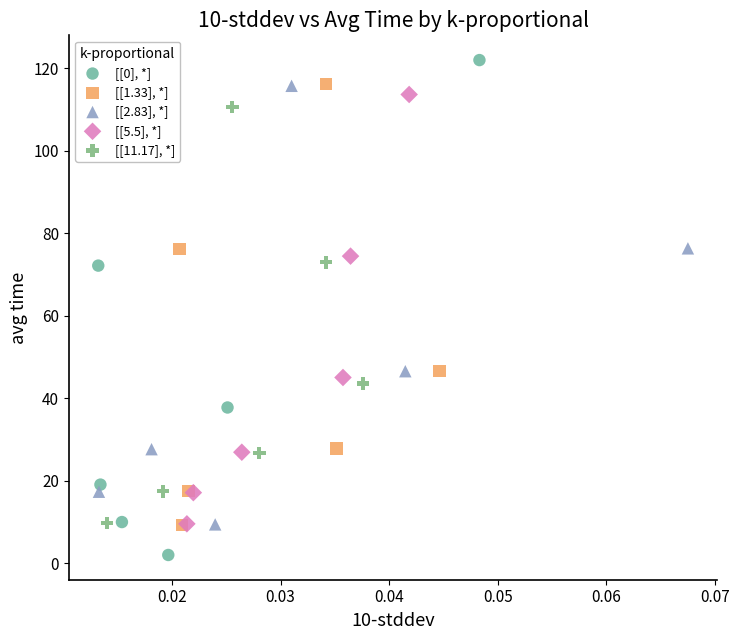

Which series has the widest spread of Y values?

[[0], *]